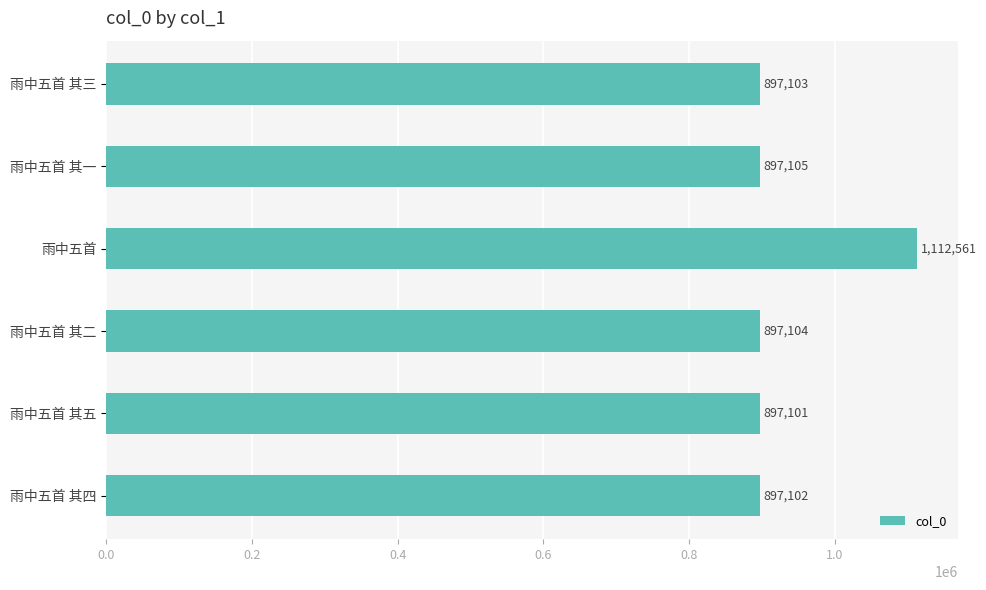

What is the difference between the values at 雨中五首 其五 and 雨中五首 其一?

4